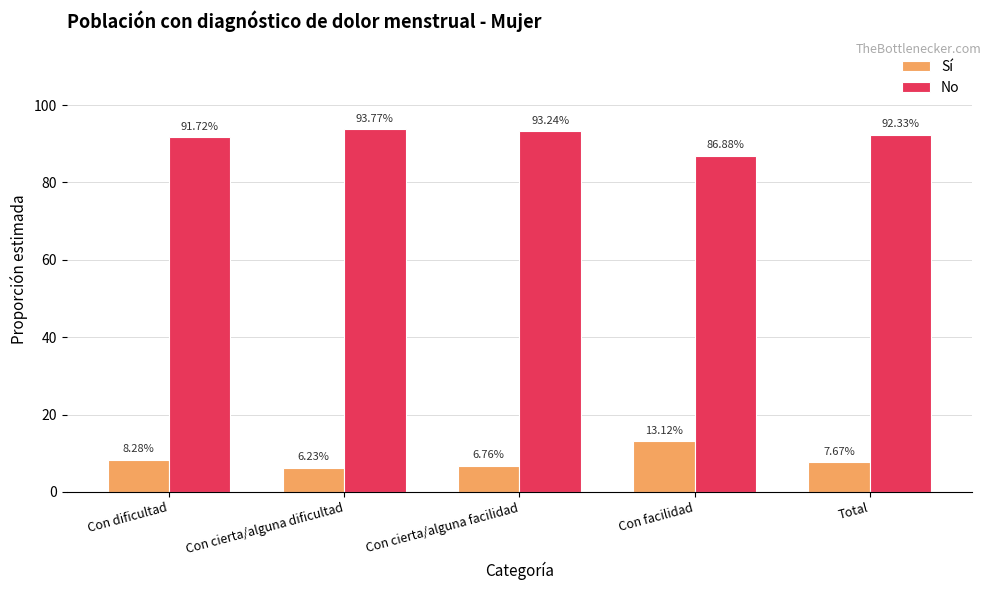

At which label is No closest to 90?

Con dificultad